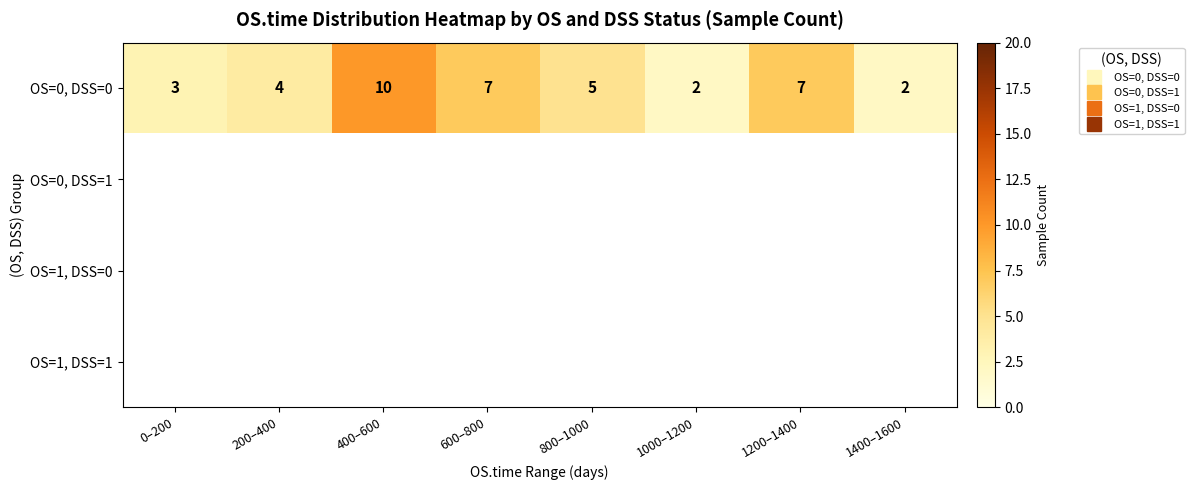

Which label corresponds to the largest value in the chart?

400–600